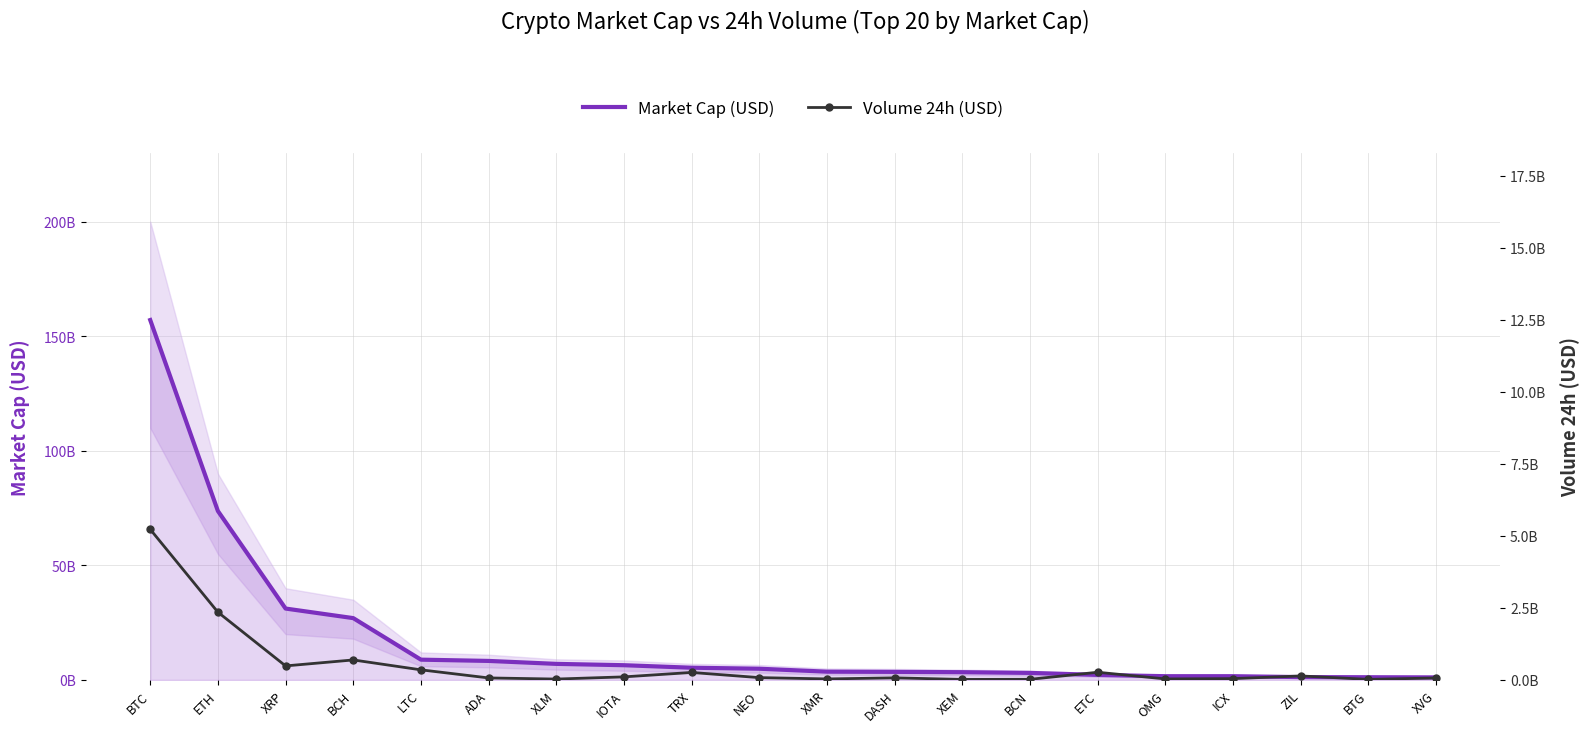

The Market Cap (USD) series shows 4891382721 at NEO. True or false?

True